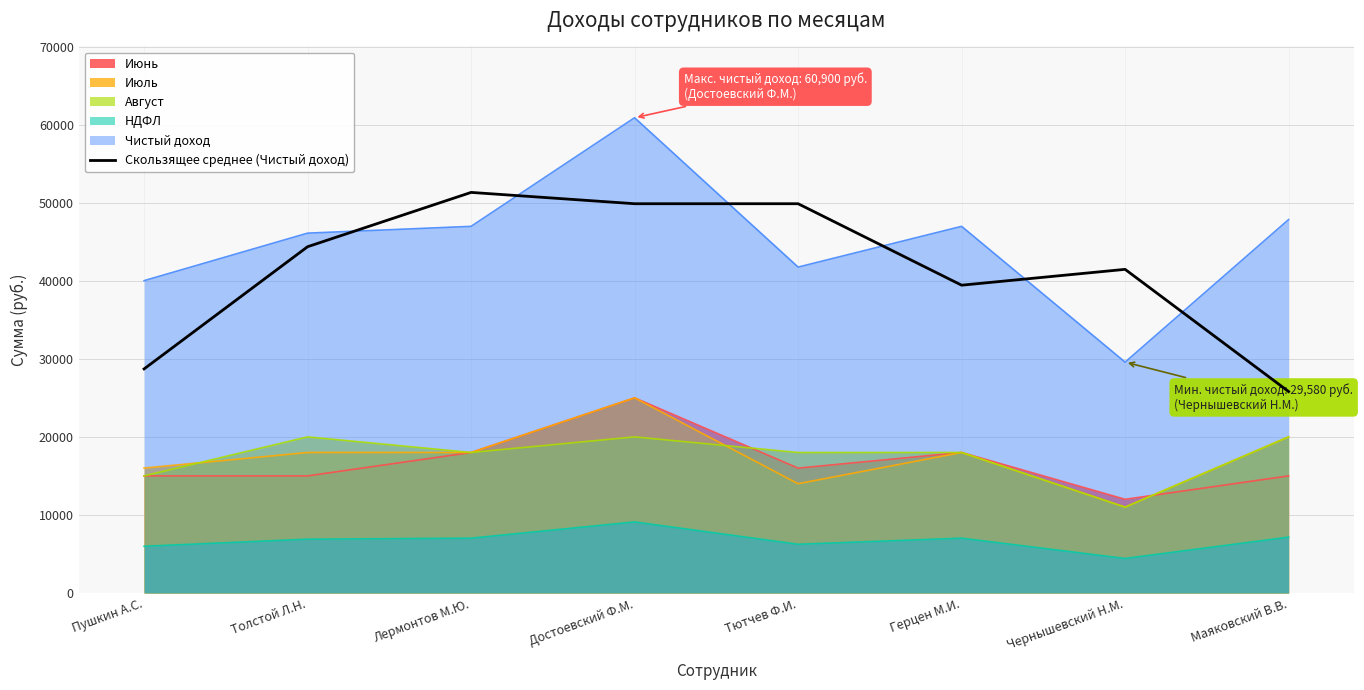

True or false: НДФЛ and Чистый доход intersect in this chart.

False